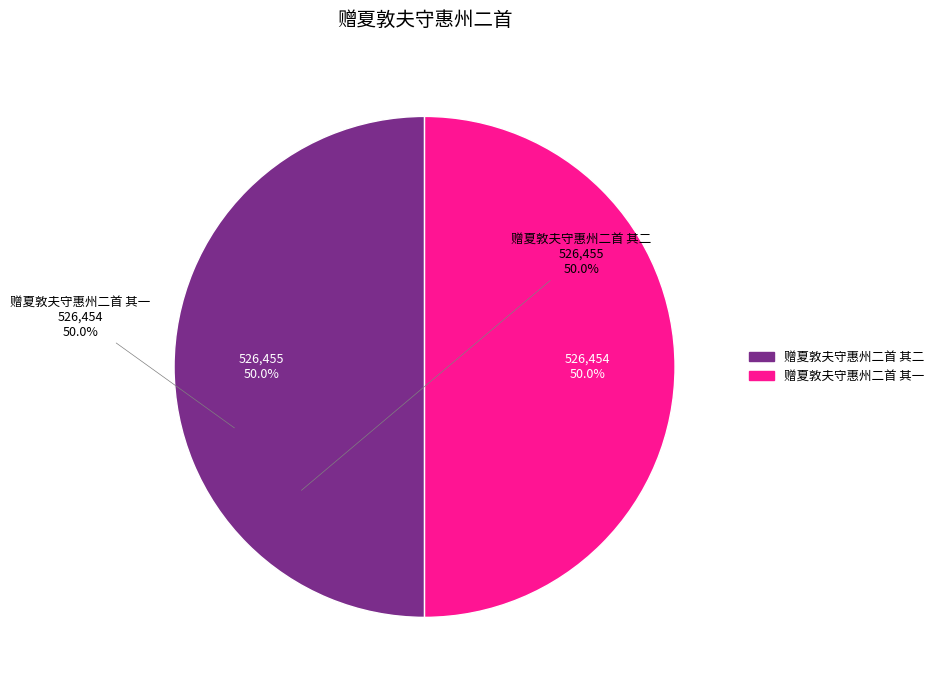

What percentage do 赠夏敦夫守惠州二首 其一 and 赠夏敦夫守惠州二首 其二 together represent?

100.0%